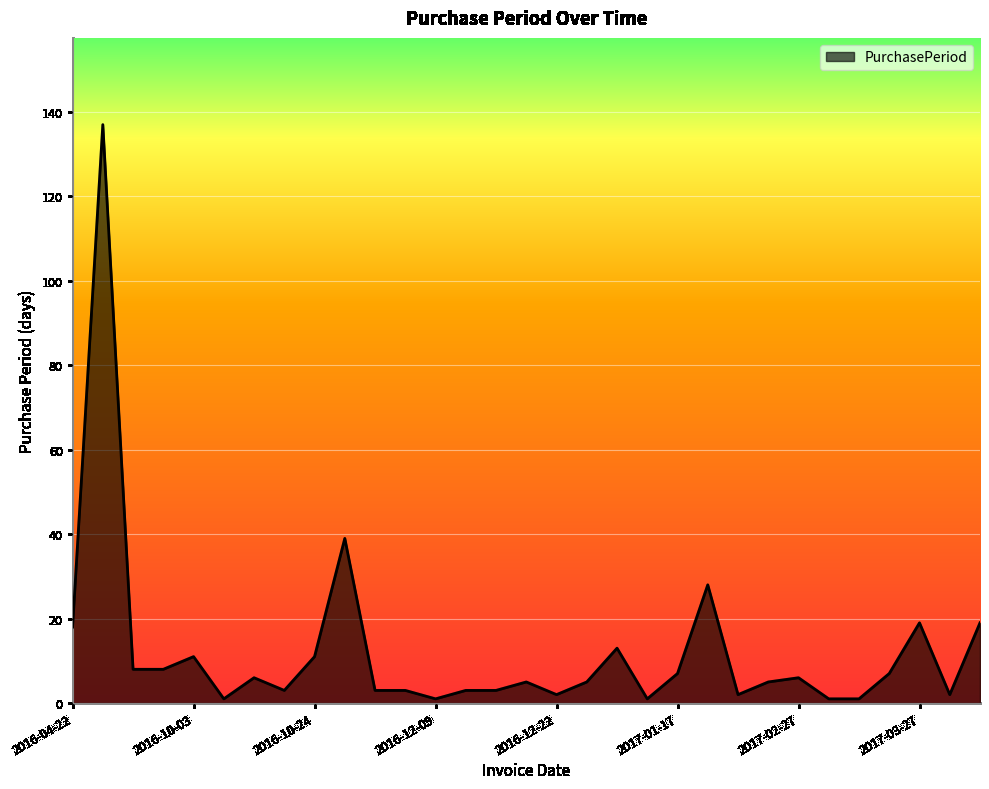

True or false: the data has more than 2 interior local peaks.

True